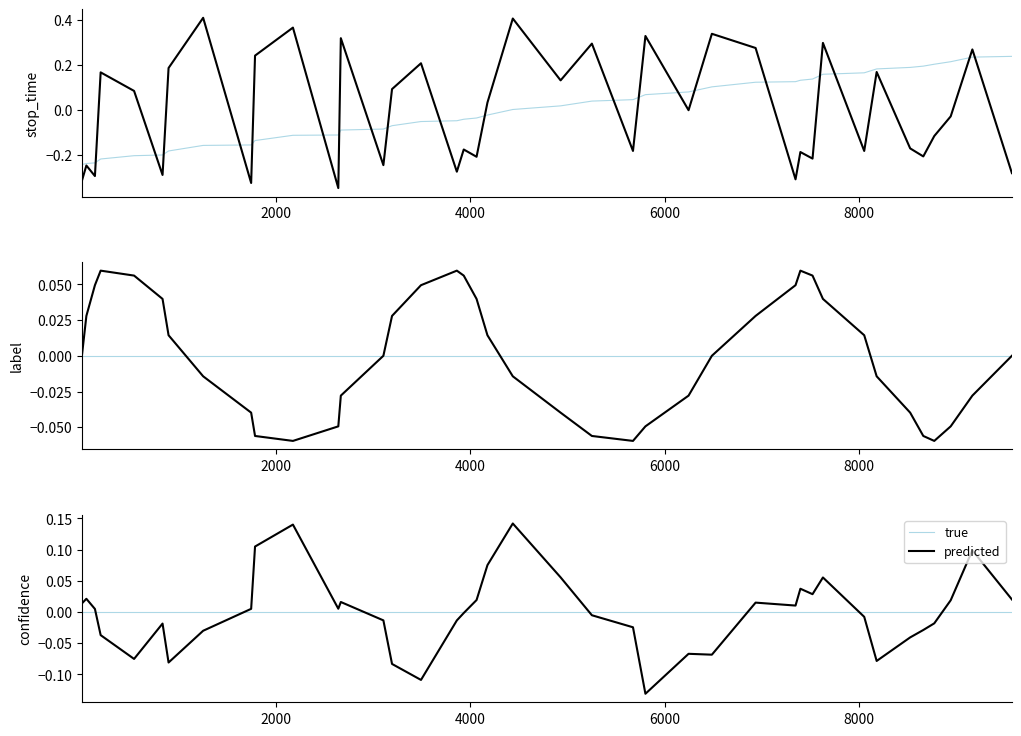

What are all the series names shown in the legend?

true, predicted